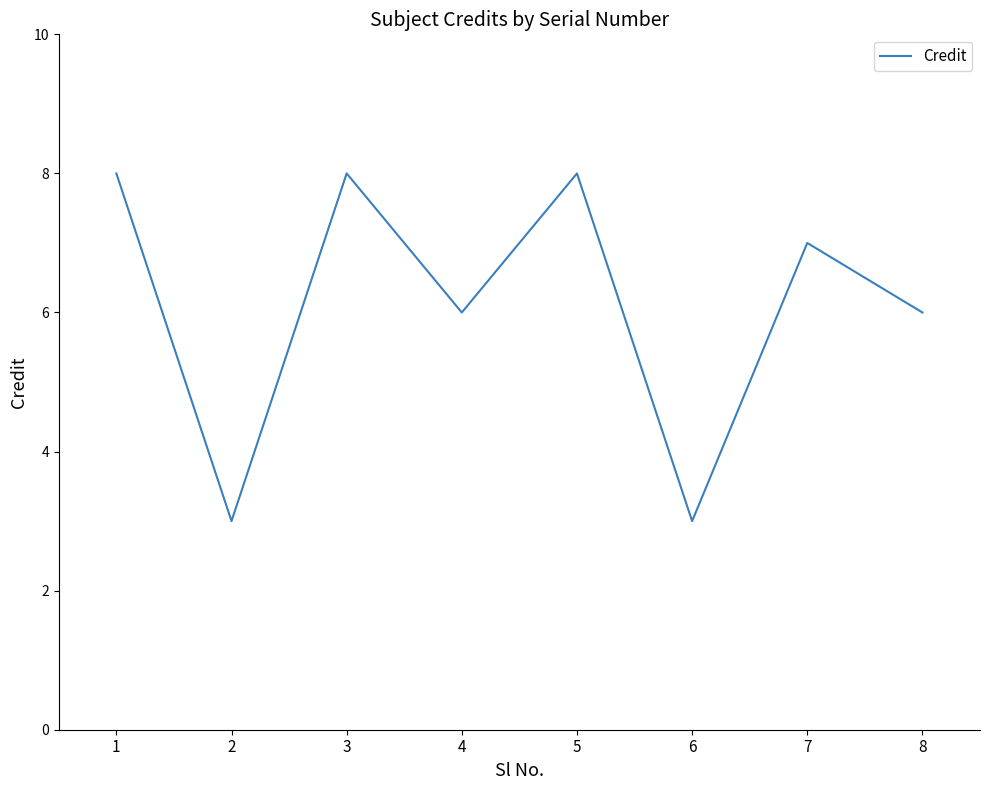

Reading right to left, list all the values displayed in this chart.

8=6	7=7	6=3	5=8	4=6	3=8	2=3	1=8